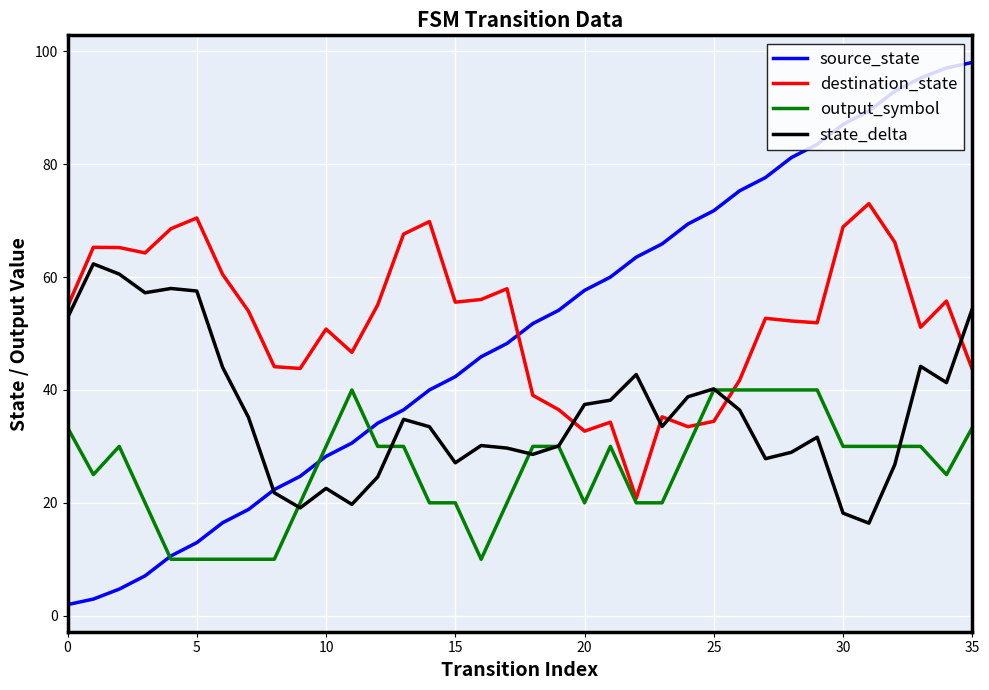

Is this an area chart (filled region under the line)?

No